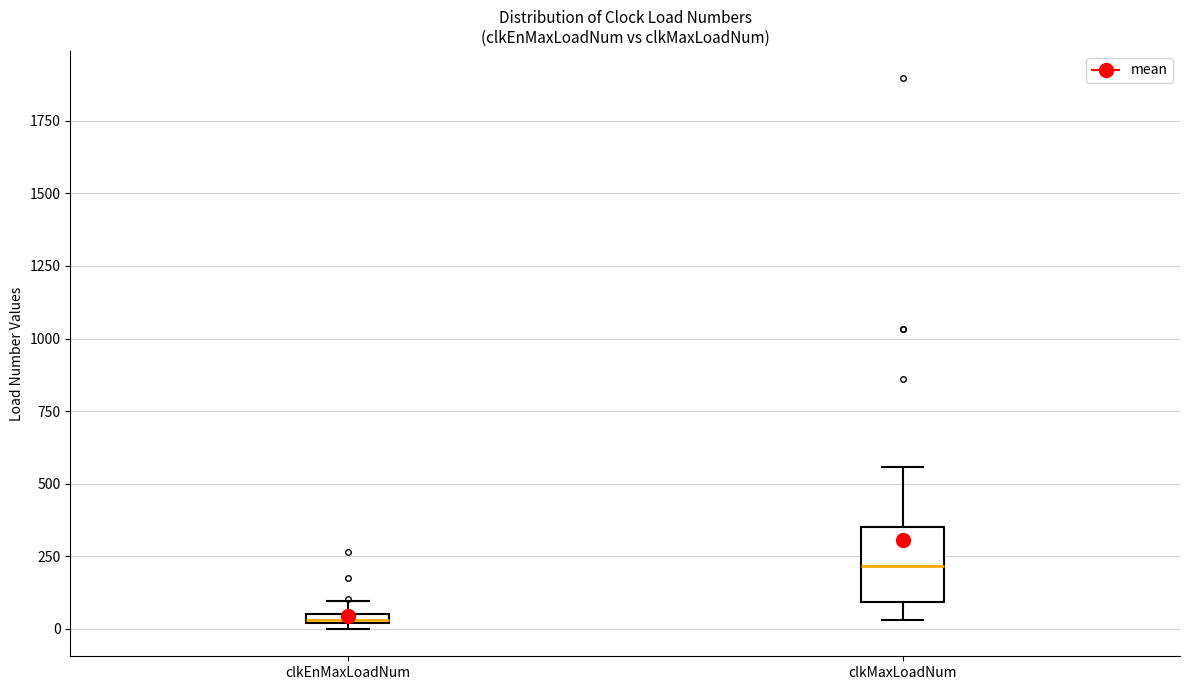

Where is the lower edge of the box for clkEnMaxLoadNum on the y-axis? The values are not printed on the chart, so give them approximately, as read against the axis.

0